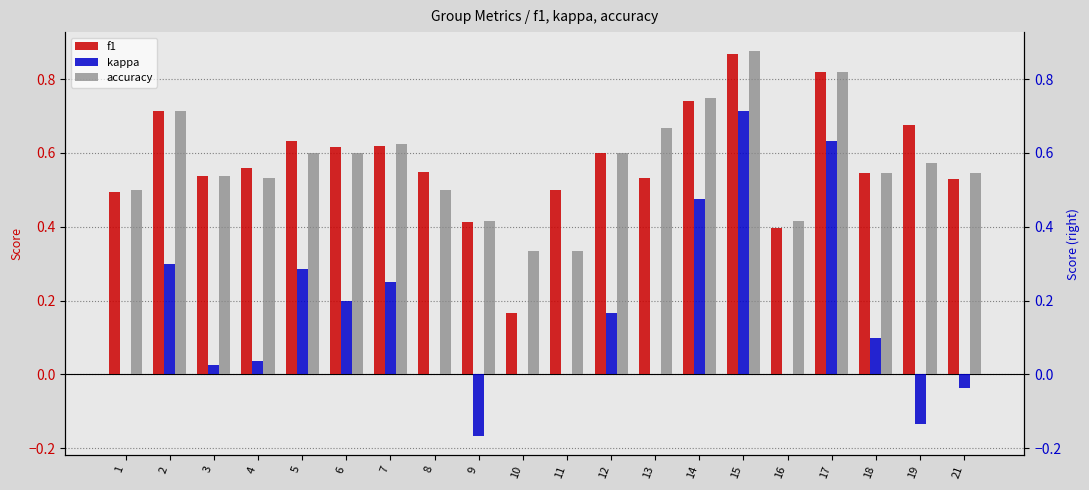

True or false: kappa has a value of 0.2 at 7.

True